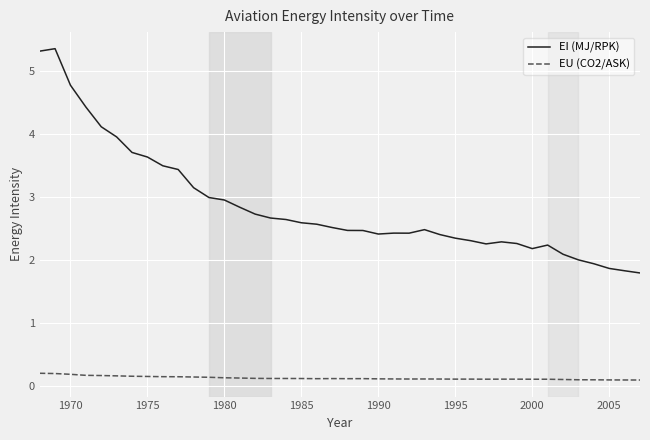

What is the difference between the maximum and minimum values in the EI (MJ/RPK) series?

3.6